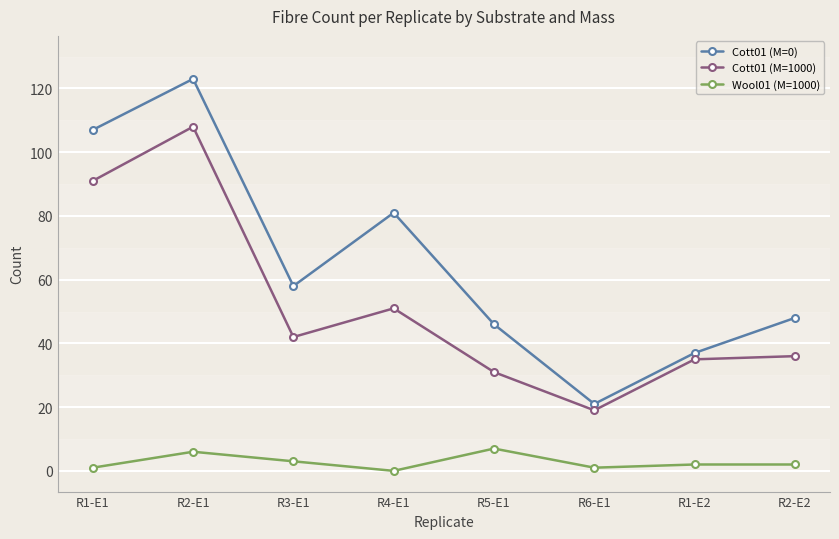

True or false: Cott01 (M=0) has a value of 107 at R1-E1.

True